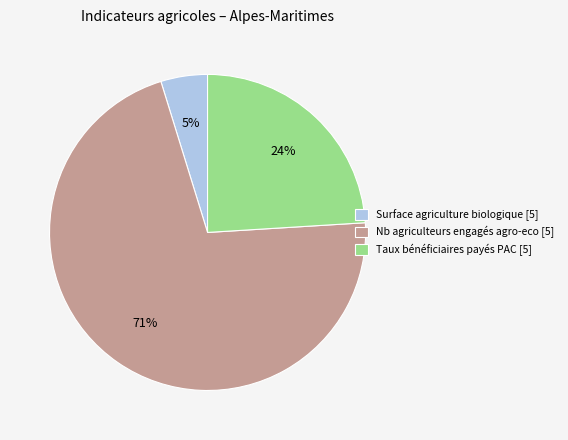

To the nearest percent, what portion does Taux bénéficiaires payés PAC [5] represent?

24%